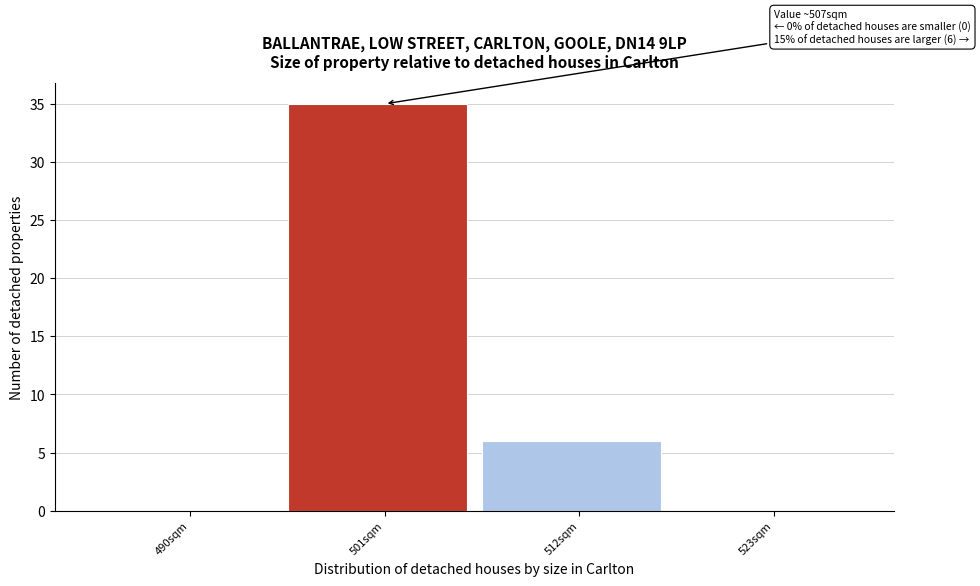

Reading left to right, what are all the values shown in this chart?

490sqm=0	501sqm=35	512sqm=6	523sqm=0